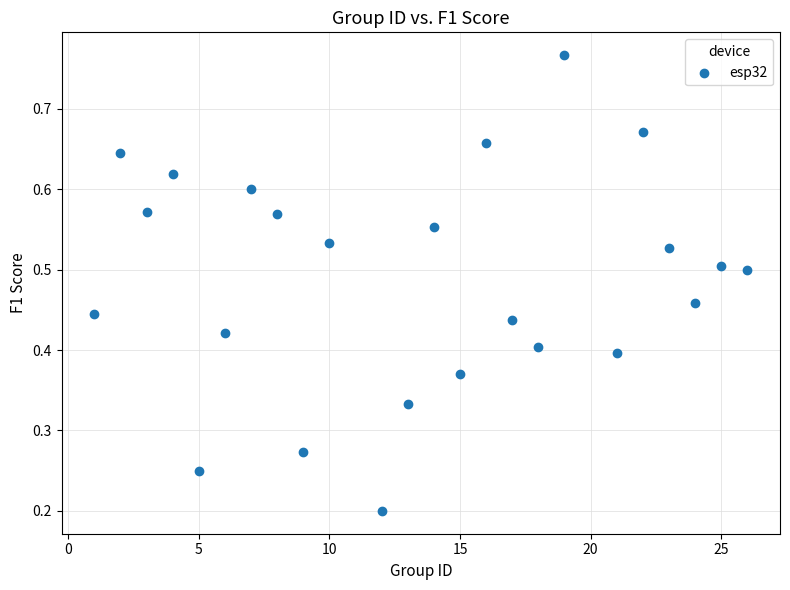

What is the range of X values (max minus min)?

25.0